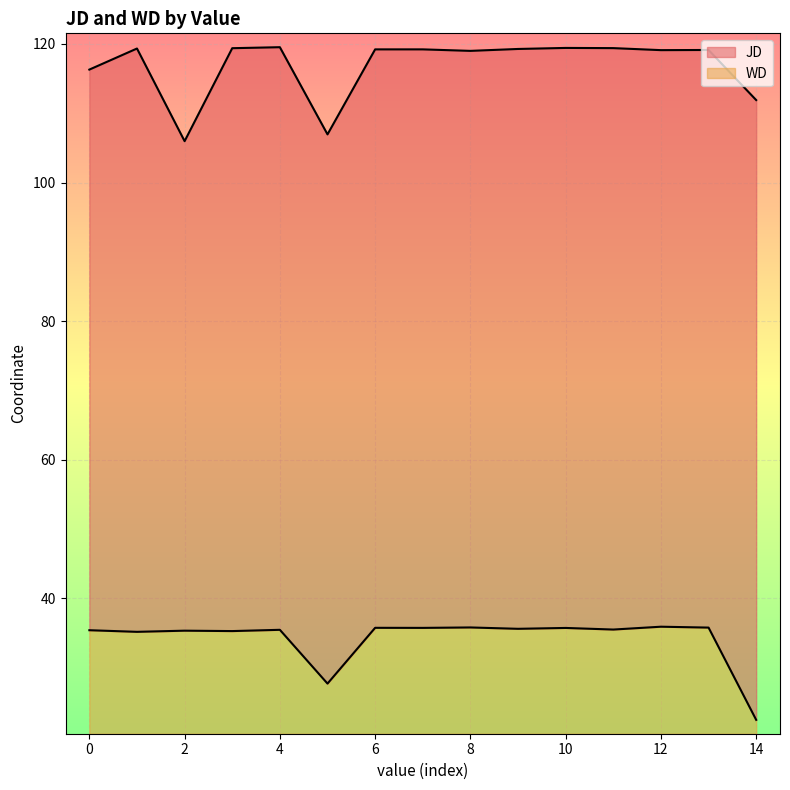

Read the WD value at 6.

15.3